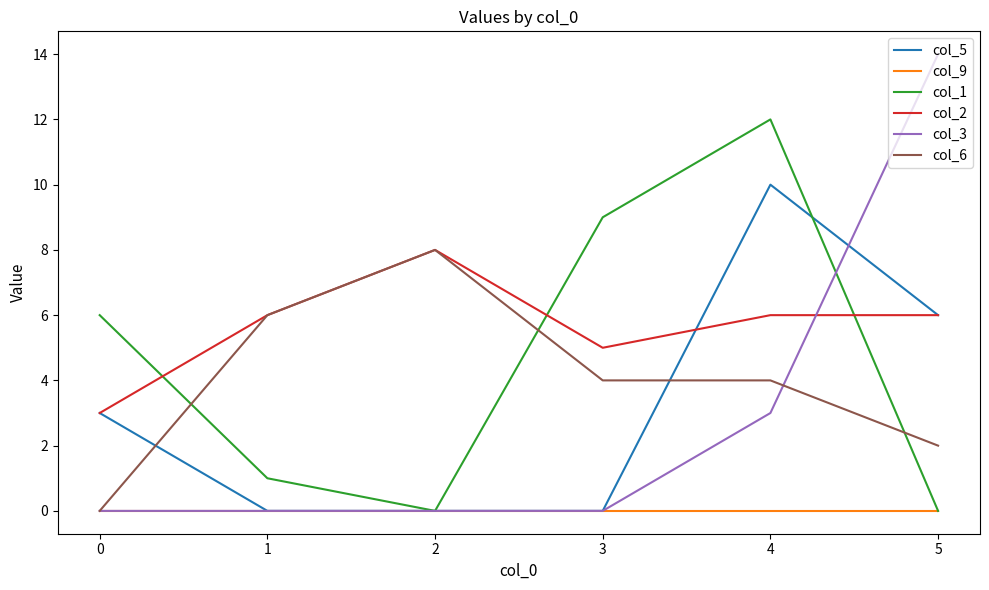

At which category is the sum across all series the highest?

4